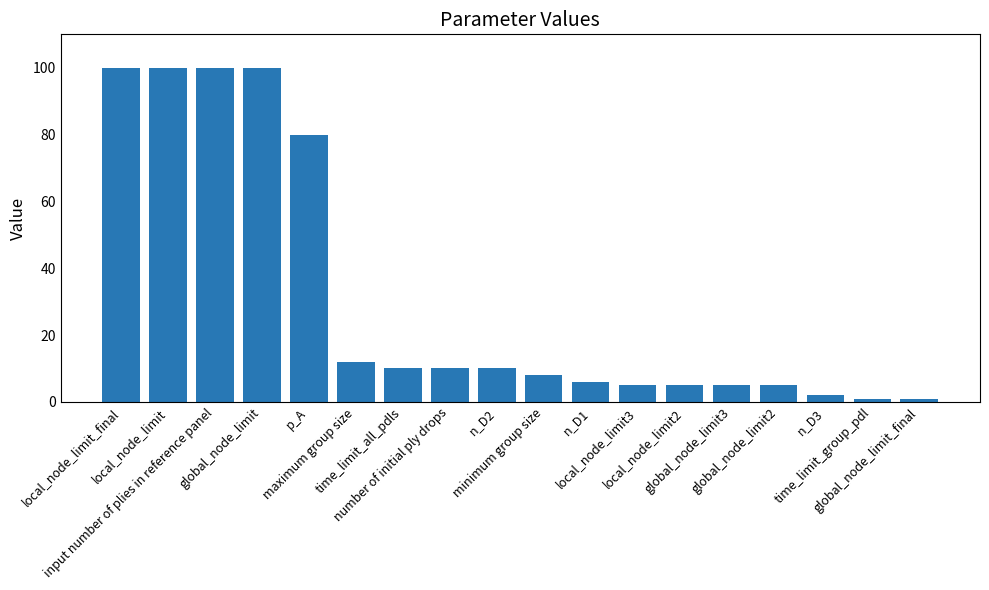

What value does the data have at n_D2?

10